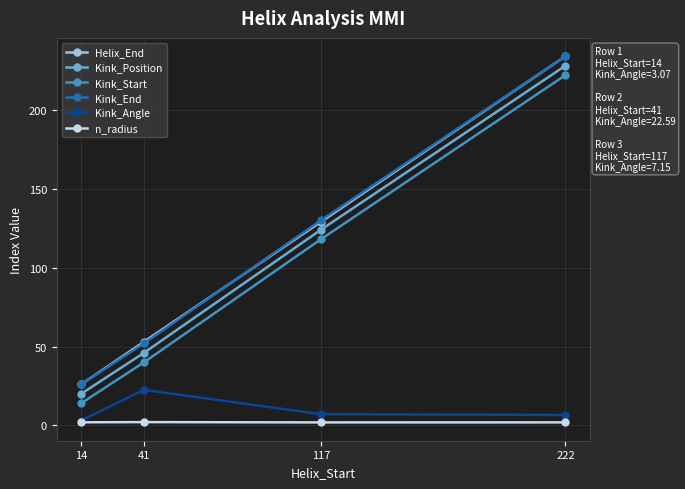

What is the value of the n_radius point at the 3rd from the left?

1.9